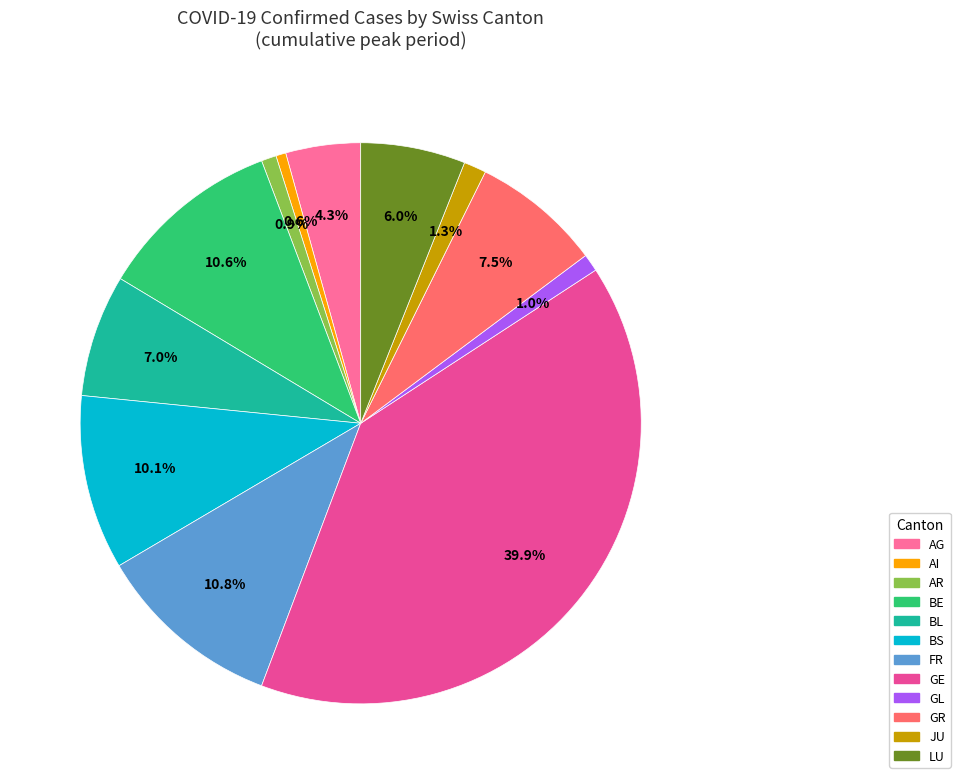

To the nearest percent, what percentage of the pie is FR?

11%